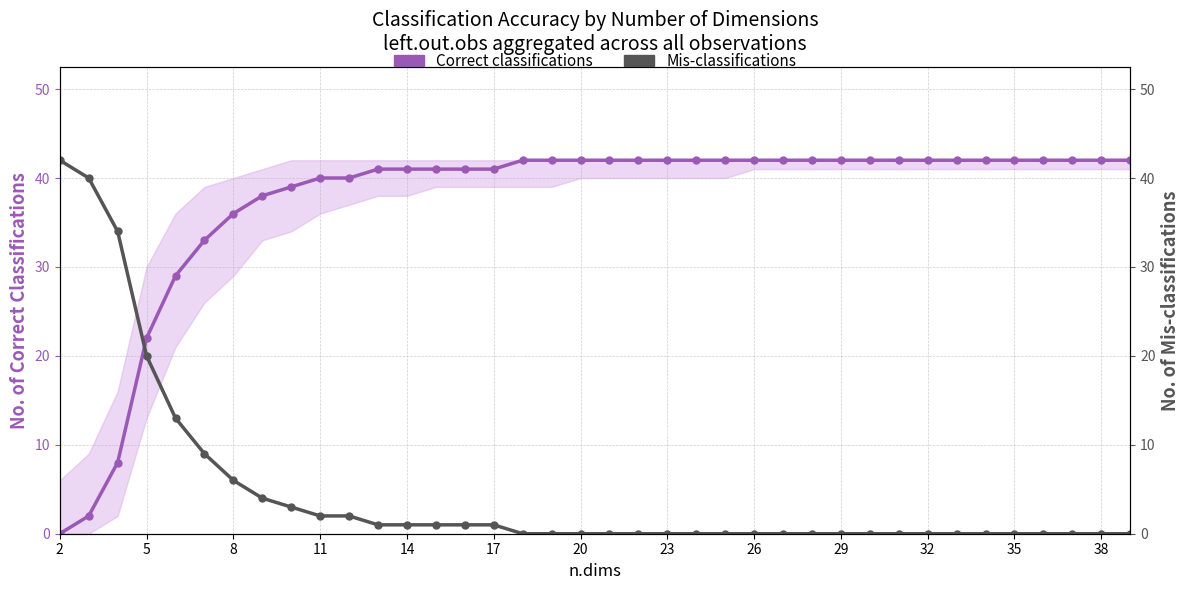

What is the difference between the maximum and second lowest values in the Mis-classifications series?

42